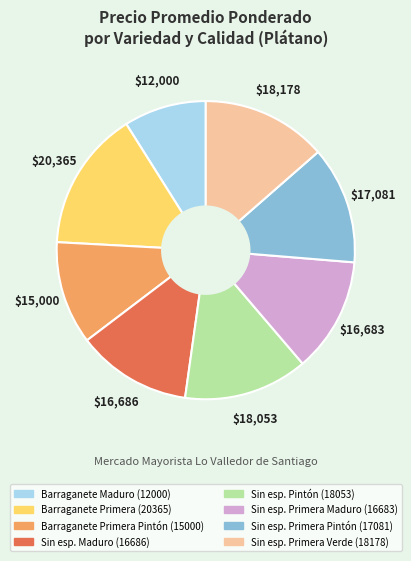

Does any single category account for the majority?

No